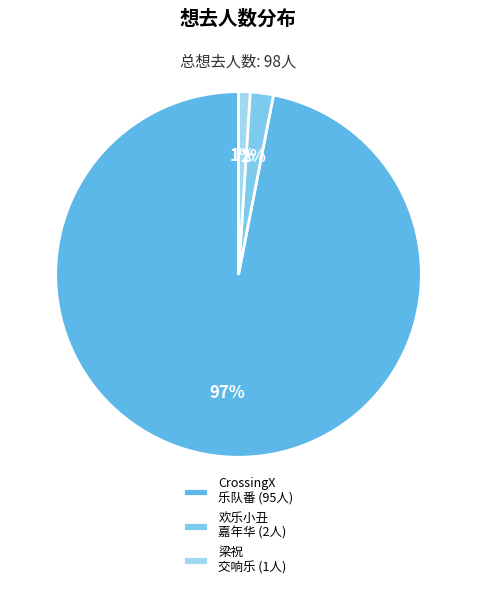

Count the number of slices in the pie.

3